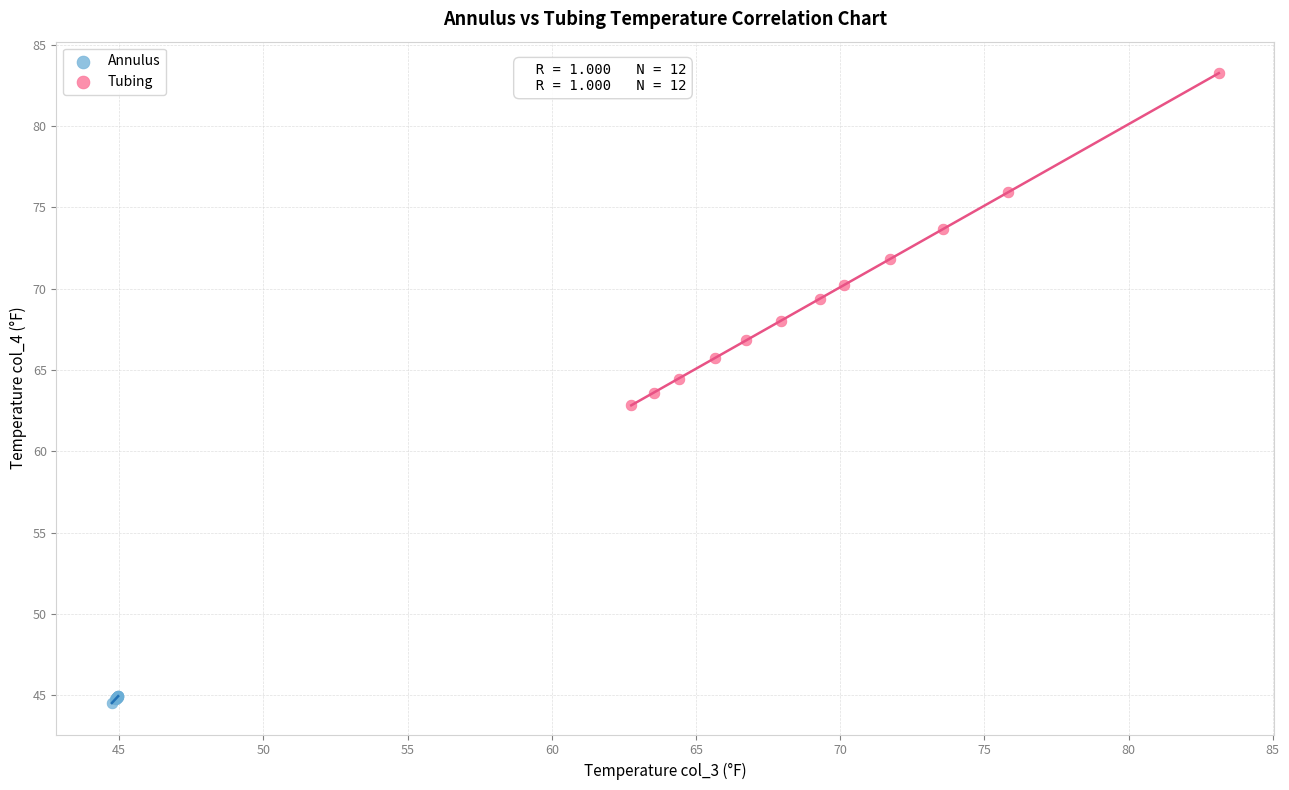

Which series contains the lowest Y value?

Annulus